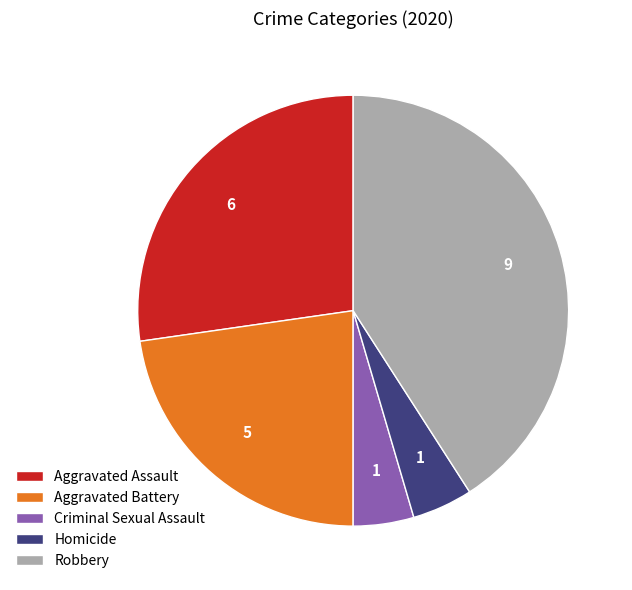

Which category has the biggest portion of the pie?

Robbery